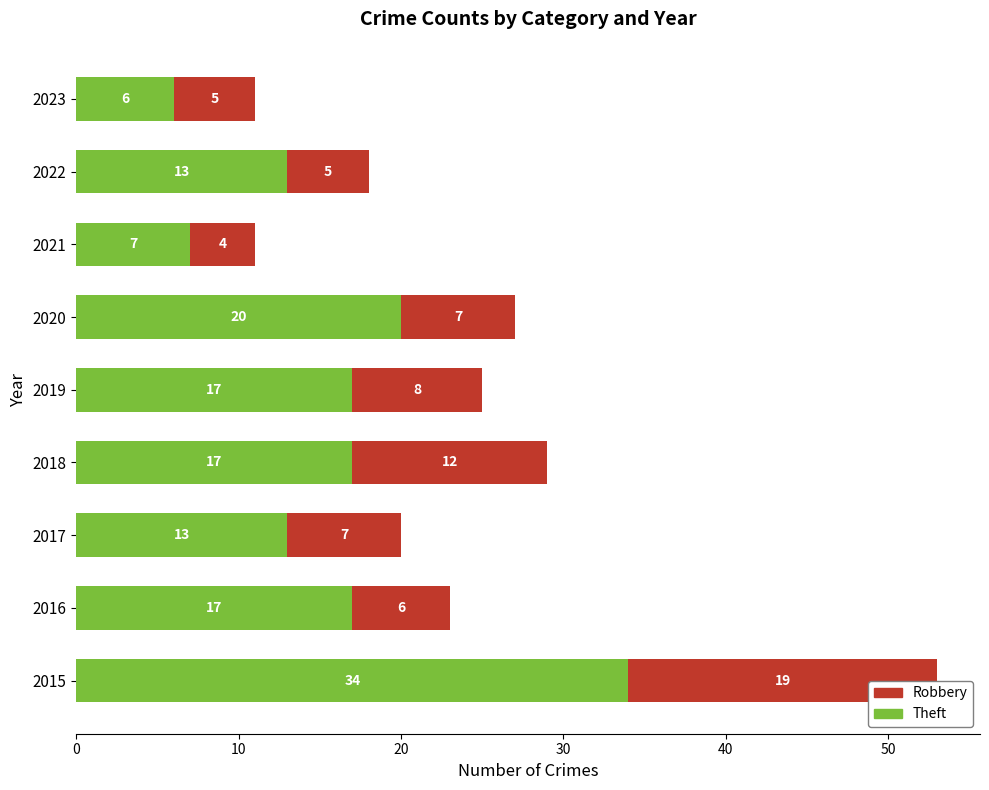

What is the total value across all series at 2015?

53